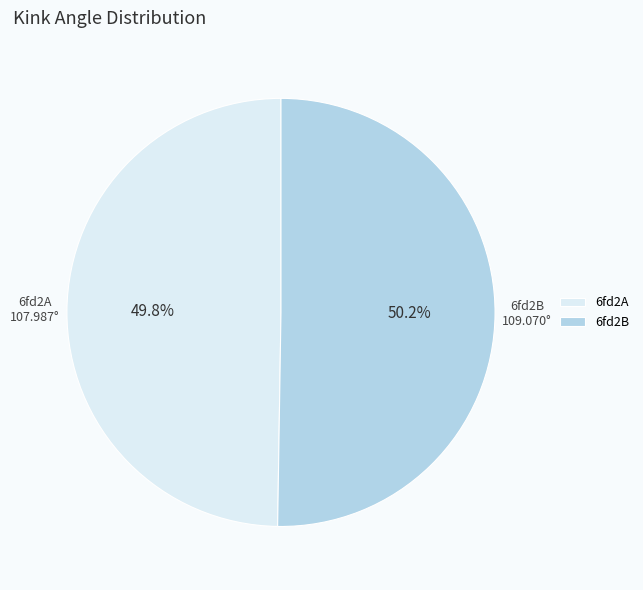

What percentage is the 6fd2B slice, to the nearest percent?

50%